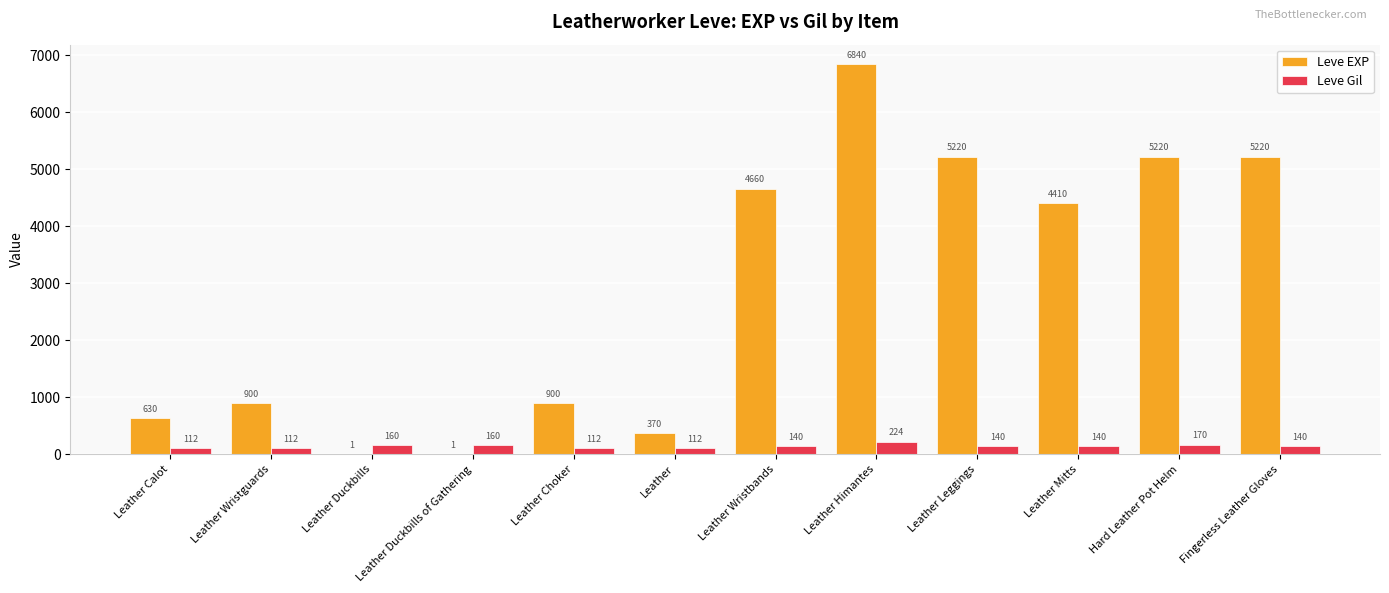

What is the maximum value for Leve Gil?

224